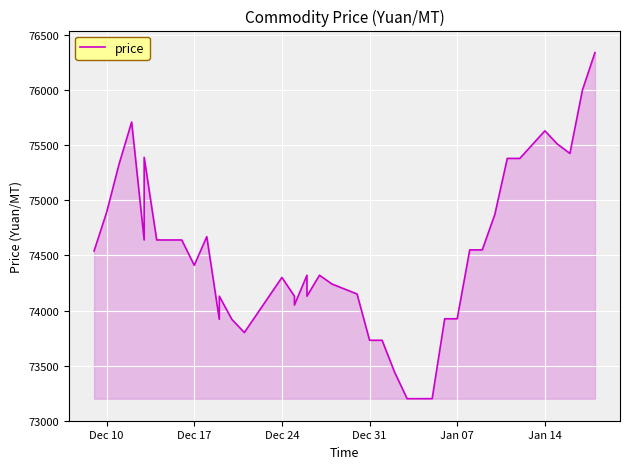

Reading right to left, what are all the values shown in this chart?

76340	76000	75425	75510	75630	75380	75380	74870	74550	74550	73925	73925	73200	73200	73200	73440	73730	73730	74150	74240	74320	74130	74320	74050	74130	74300	73800	73920	74130	73920	74670	74410	74640	74640	75390	74640	75710	75330	74890	74540